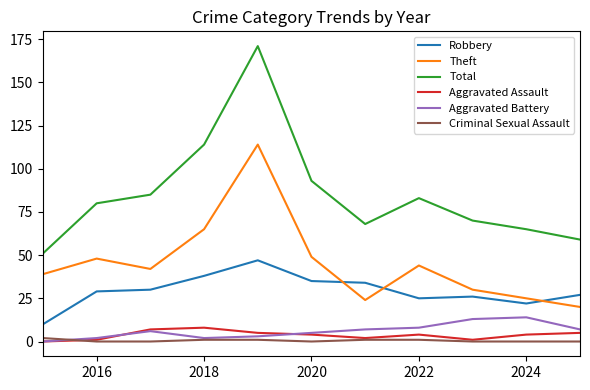

Which series has the widest spread of values?

Total